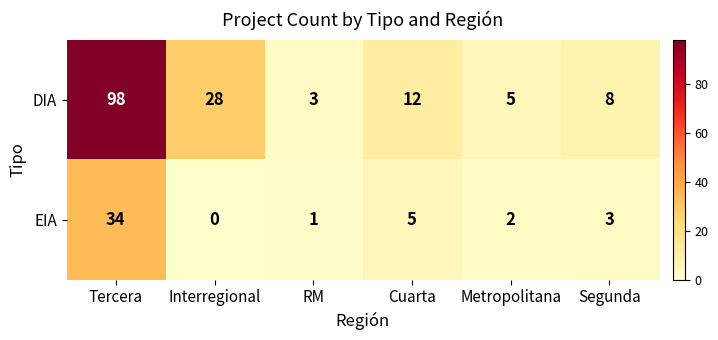

What is the difference between the highest and lowest values at Segunda?

5